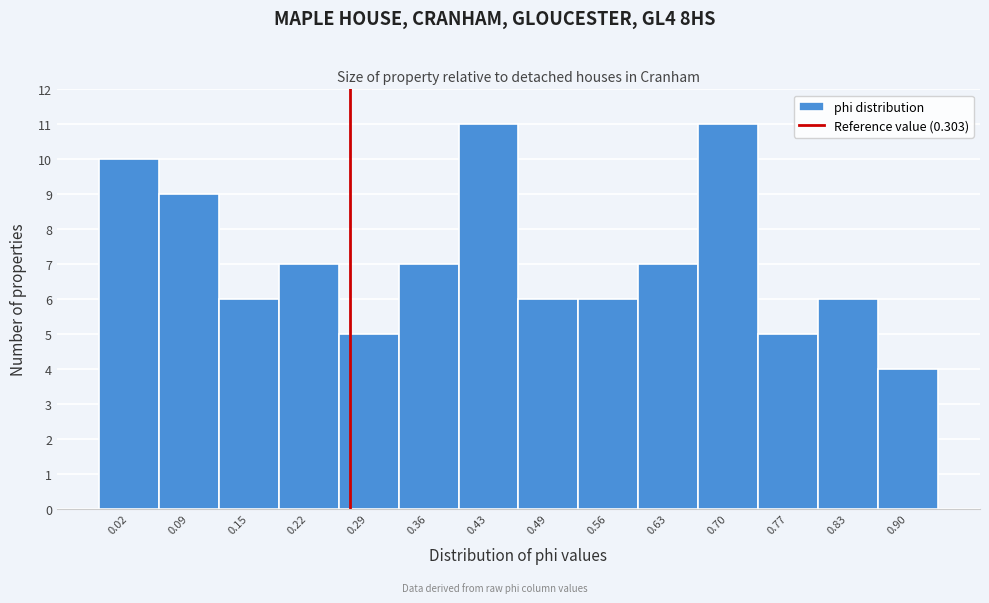

Reading left to right, what are all the values shown in this chart?

10	9	6	7	5	7	11	6	6	7	11	5	6	4